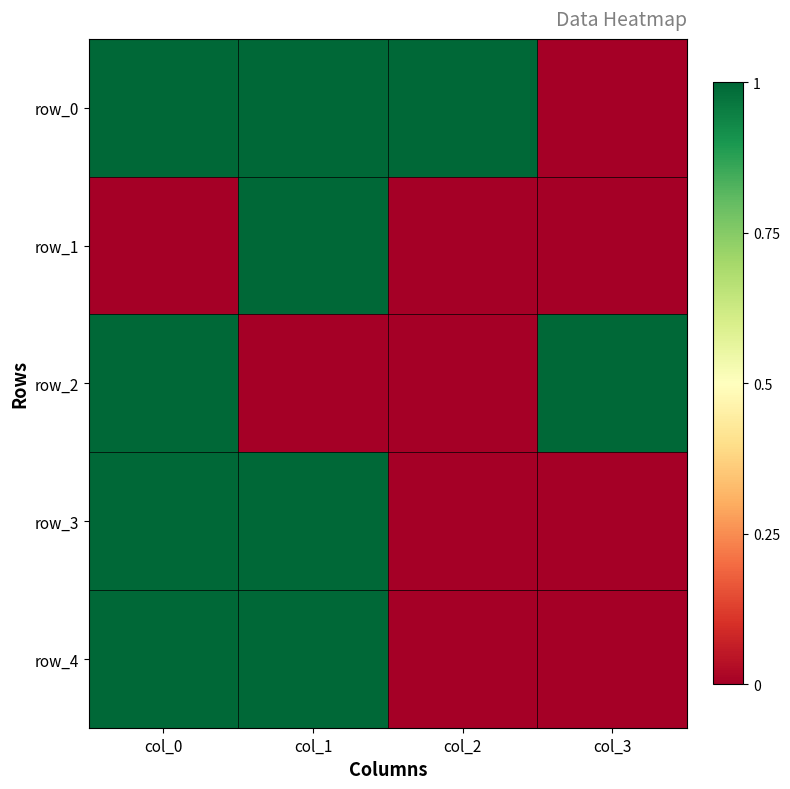

What is the sum of all row_2 values?

2